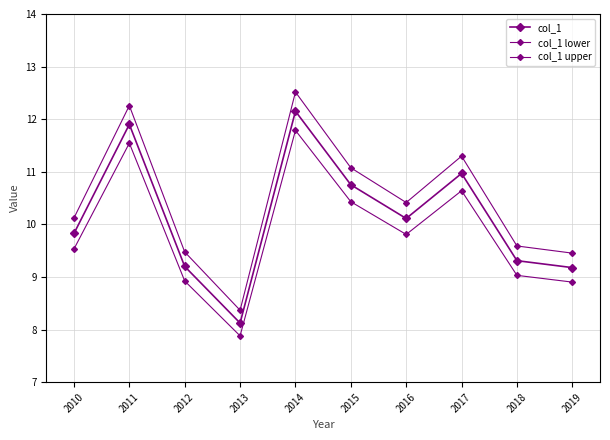

Count the number of data series in this chart.

3